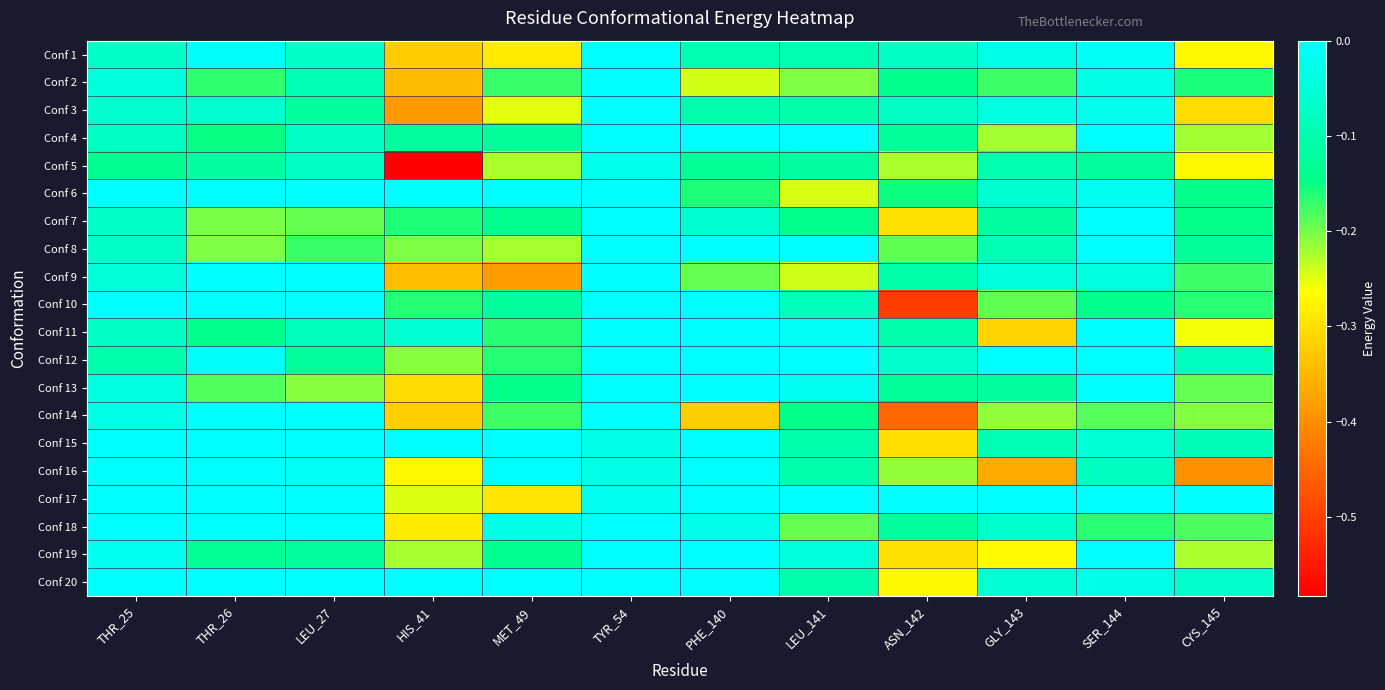

Reading left to right, list all the values displayed in this chart.

Conf 1: THR_25=-0.1	THR_26=-0.0	LEU_27=-0.1	HIS_41=-0.3	MET_49=-0.3	TYR_54=0.0	PHE_140=-0.1	LEU_141=-0.1	ASN_142=-0.1	GLY_143=-0.0	SER_144=-0.0	CYS_145=-0.3
Conf 2: THR_25=-0.0	THR_26=-0.2	LEU_27=-0.1	HIS_41=-0.3	MET_49=-0.2	TYR_54=0.0	PHE_140=-0.2	LEU_141=-0.2	ASN_142=-0.1	GLY_143=-0.2	SER_144=-0.0	CYS_145=-0.2
Conf 3: THR_25=-0.1	THR_26=-0.1	LEU_27=-0.1	HIS_41=-0.4	MET_49=-0.2	TYR_54=0.0	PHE_140=-0.1	LEU_141=-0.1	ASN_142=-0.1	GLY_143=-0.0	SER_144=-0.0	CYS_145=-0.3
Conf 4: THR_25=-0.1	THR_26=-0.1	LEU_27=-0.1	HIS_41=-0.1	MET_49=-0.1	TYR_54=0.0	PHE_140=-0.0	LEU_141=-0.0	ASN_142=-0.1	GLY_143=-0.2	SER_144=-0.0	CYS_145=-0.2
Conf 5: THR_25=-0.1	THR_26=-0.1	LEU_27=-0.1	HIS_41=-0.6	MET_49=-0.2	TYR_54=-0.0	PHE_140=-0.1	LEU_141=-0.1	ASN_142=-0.2	GLY_143=-0.1	SER_144=-0.1	CYS_145=-0.3
Conf 6: THR_25=0.0	THR_26=0.0	LEU_27=0.0	HIS_41=-0.0	MET_49=0.0	TYR_54=0.0	PHE_140=-0.2	LEU_141=-0.2	ASN_142=-0.2	GLY_143=-0.1	SER_144=-0.0	CYS_145=-0.1
Conf 7: THR_25=-0.1	THR_26=-0.2	LEU_27=-0.2	HIS_41=-0.2	MET_49=-0.1	TYR_54=0.0	PHE_140=-0.1	LEU_141=-0.1	ASN_142=-0.3	GLY_143=-0.1	SER_144=-0.0	CYS_145=-0.1
Conf 8: THR_25=-0.1	THR_26=-0.2	LEU_27=-0.2	HIS_41=-0.2	MET_49=-0.2	TYR_54=0.0	PHE_140=0.0	LEU_141=-0.0	ASN_142=-0.2	GLY_143=-0.1	SER_144=-0.0	CYS_145=-0.1
Conf 9: THR_25=-0.0	THR_26=0.0	LEU_27=-0.0	HIS_41=-0.3	MET_49=-0.4	TYR_54=0.0	PHE_140=-0.2	LEU_141=-0.2	ASN_142=-0.1	GLY_143=-0.0	SER_144=-0.0	CYS_145=-0.2
Conf 10: THR_25=-0.0	THR_26=0.0	LEU_27=0.0	HIS_41=-0.2	MET_49=-0.1	TYR_54=0.0	PHE_140=0.0	LEU_141=-0.1	ASN_142=-0.5	GLY_143=-0.2	SER_144=-0.1	CYS_145=-0.2
Conf 11: THR_25=-0.1	THR_26=-0.1	LEU_27=-0.1	HIS_41=-0.1	MET_49=-0.2	TYR_54=0.0	PHE_140=-0.0	LEU_141=-0.0	ASN_142=-0.1	GLY_143=-0.3	SER_144=-0.0	CYS_145=-0.3
Conf 12: THR_25=-0.1	THR_26=-0.0	LEU_27=-0.1	HIS_41=-0.2	MET_49=-0.2	TYR_54=0.0	PHE_140=0.0	LEU_141=0.0	ASN_142=-0.1	GLY_143=-0.0	SER_144=0.0	CYS_145=-0.1
Conf 13: THR_25=-0.0	THR_26=-0.2	LEU_27=-0.2	HIS_41=-0.3	MET_49=-0.1	TYR_54=0.0	PHE_140=0.0	LEU_141=-0.0	ASN_142=-0.1	GLY_143=-0.1	SER_144=-0.0	CYS_145=-0.2
Conf 14: THR_25=-0.0	THR_26=0.0	LEU_27=0.0	HIS_41=-0.3	MET_49=-0.2	TYR_54=0.0	PHE_140=-0.3	LEU_141=-0.1	ASN_142=-0.4	GLY_143=-0.2	SER_144=-0.2	CYS_145=-0.2
Conf 15: THR_25=0.0	THR_26=0.0	LEU_27=0.0	HIS_41=0.0	MET_49=0.0	TYR_54=-0.0	PHE_140=-0.0	LEU_141=-0.1	ASN_142=-0.3	GLY_143=-0.1	SER_144=-0.1	CYS_145=-0.1
Conf 16: THR_25=0.0	THR_26=-0.0	LEU_27=-0.0	HIS_41=-0.3	MET_49=-0.0	TYR_54=-0.0	PHE_140=0.0	LEU_141=-0.1	ASN_142=-0.2	GLY_143=-0.4	SER_144=-0.1	CYS_145=-0.4
Conf 17: THR_25=0.0	THR_26=0.0	LEU_27=0.0	HIS_41=-0.2	MET_49=-0.3	TYR_54=-0.0	PHE_140=0.0	LEU_141=-0.0	ASN_142=-0.0	GLY_143=0.0	SER_144=0.0	CYS_145=-0.0
Conf 18: THR_25=0.0	THR_26=0.0	LEU_27=0.0	HIS_41=-0.3	MET_49=-0.0	TYR_54=0.0	PHE_140=-0.0	LEU_141=-0.2	ASN_142=-0.1	GLY_143=-0.1	SER_144=-0.2	CYS_145=-0.2
Conf 19: THR_25=-0.0	THR_26=-0.1	LEU_27=-0.1	HIS_41=-0.2	MET_49=-0.1	TYR_54=0.0	PHE_140=0.0	LEU_141=-0.0	ASN_142=-0.3	GLY_143=-0.3	SER_144=-0.0	CYS_145=-0.2
Conf 20: THR_25=0.0	THR_26=0.0	LEU_27=0.0	HIS_41=0.0	MET_49=0.0	TYR_54=0.0	PHE_140=-0.0	LEU_141=-0.1	ASN_142=-0.3	GLY_143=-0.1	SER_144=-0.0	CYS_145=-0.1